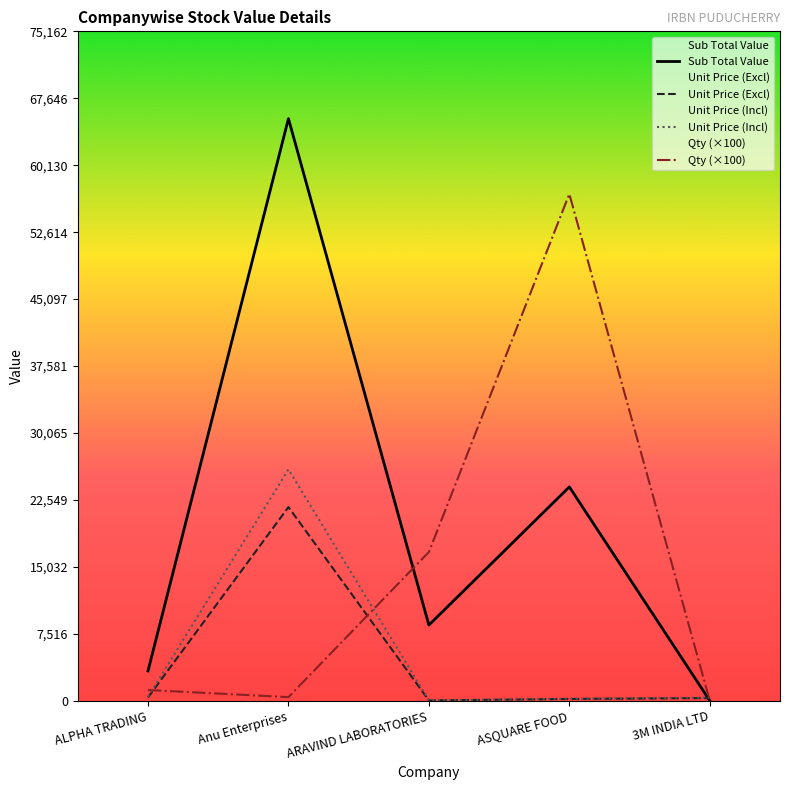

The value of Sub Total Value at ALPHA TRADING is 4755.4. True or false?

False